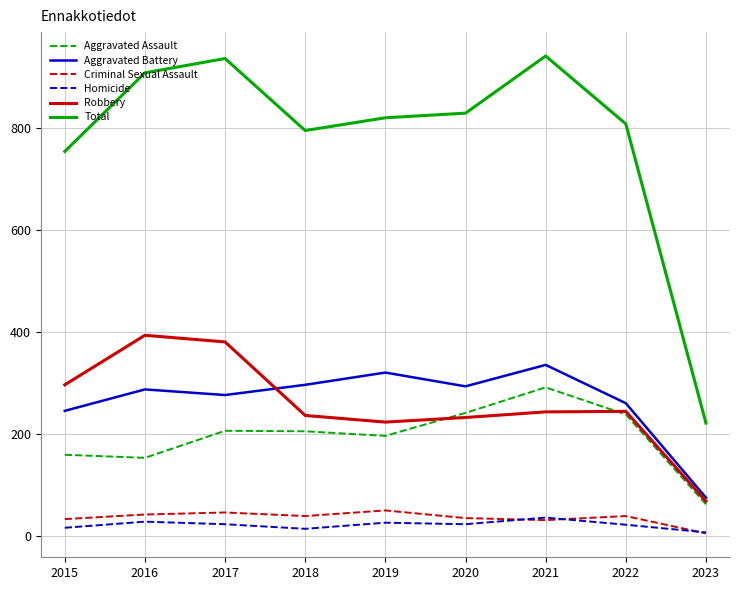

Is the value of Criminal Sexual Assault at 2017 greater than the value of Aggravated Battery at 2019?

No